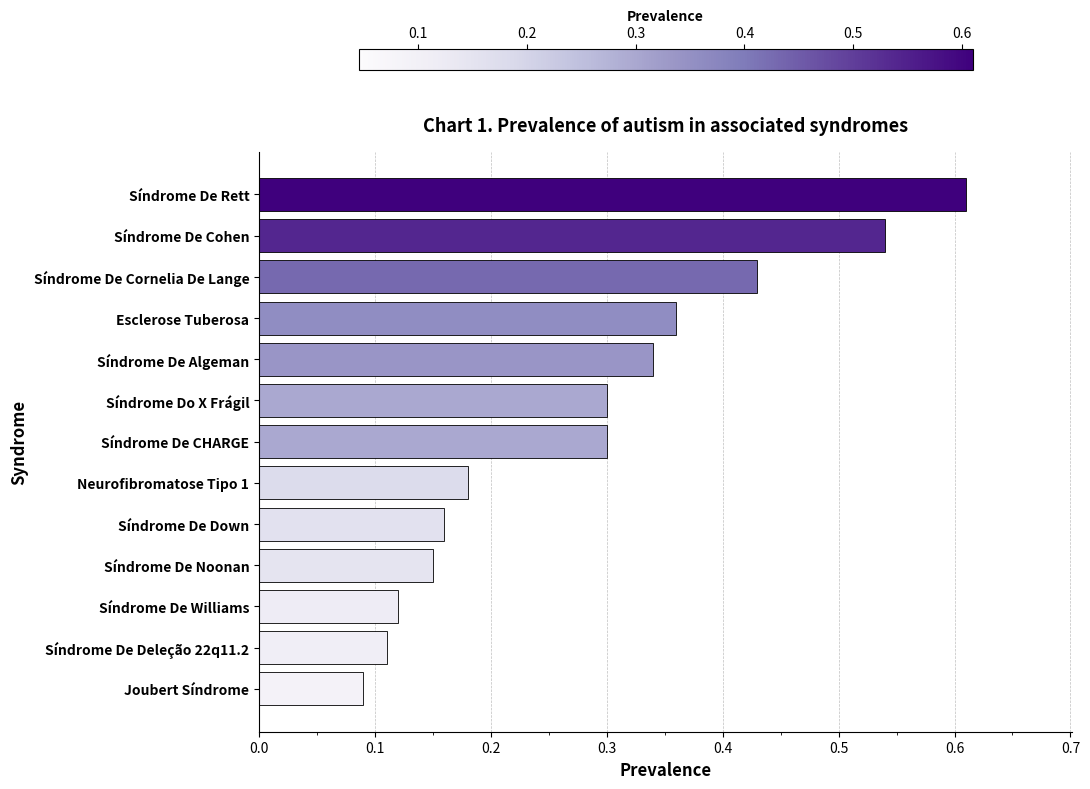

What is the change in value from Neurofibromatose Tipo 1 to Síndrome De Cohen?

+0.4